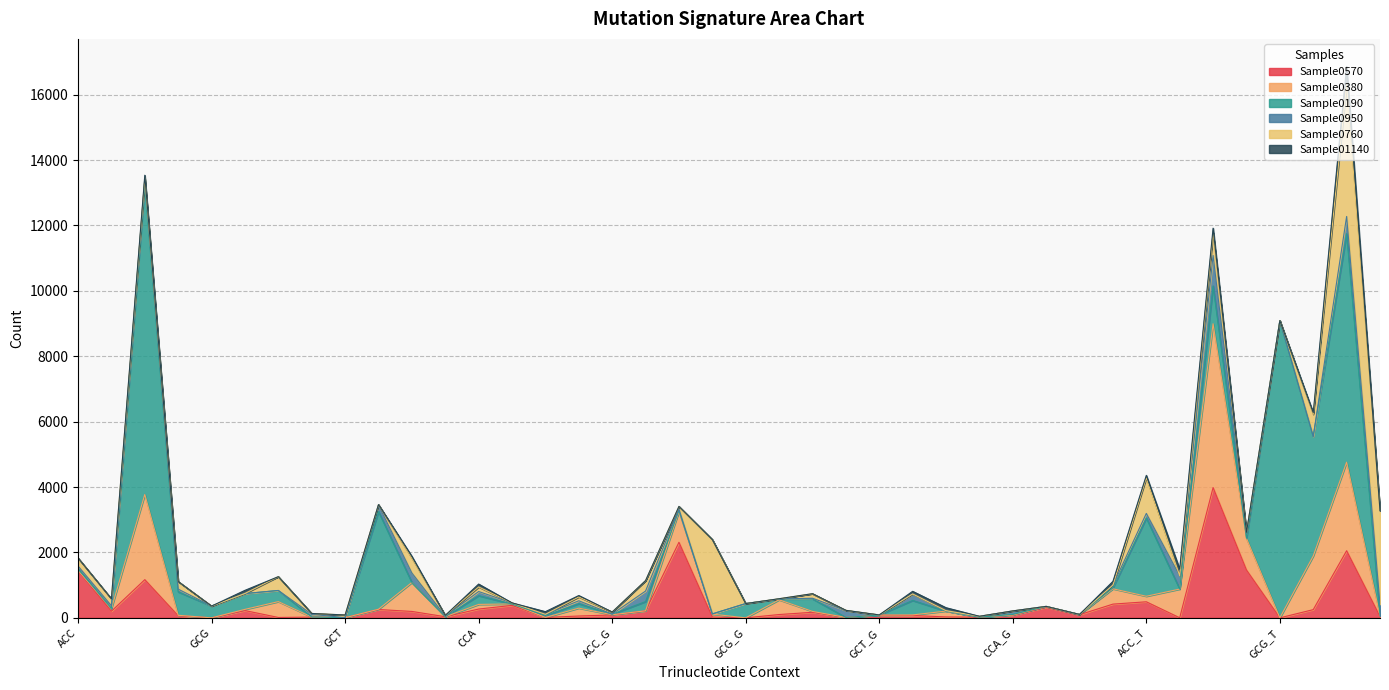

How many data points in Sample0760 are above 26?

19